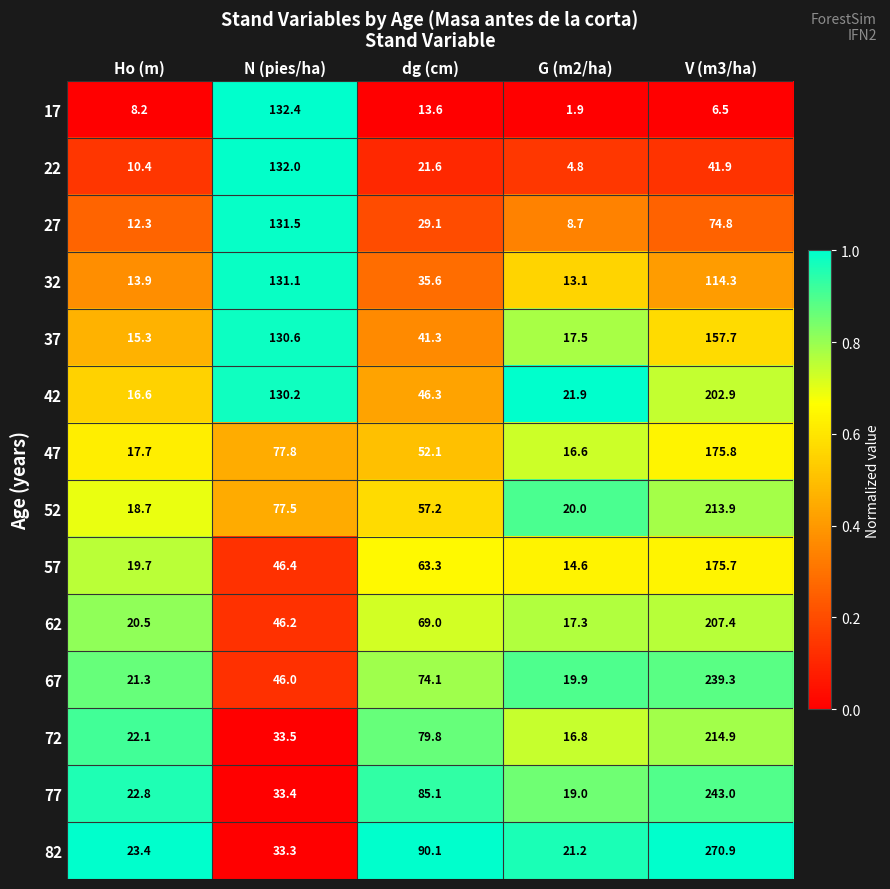

What is the approximate value of 82 at N (pies/ha)?

33.3